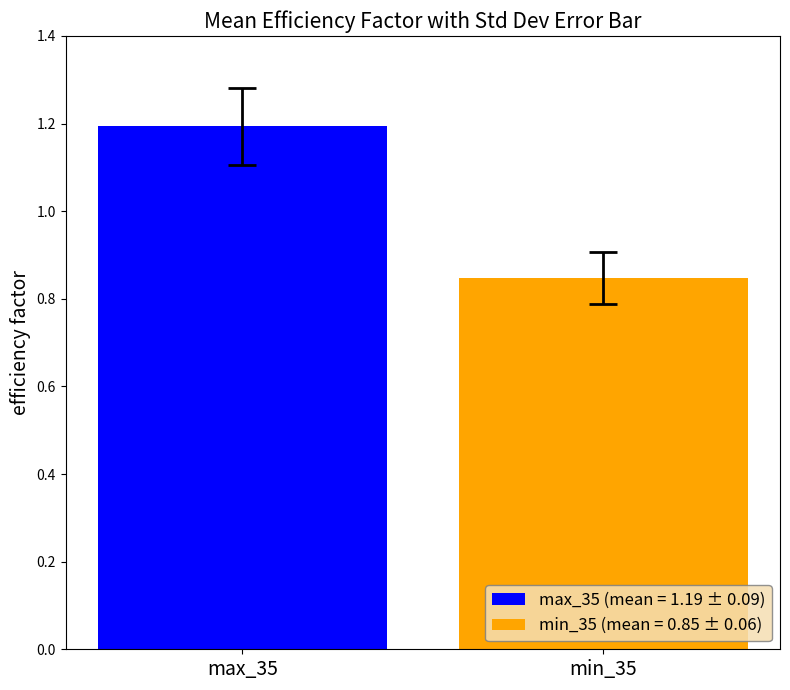

Rank the series by their average value, from lowest to highest.

min_35 (mean = 0.85 ± 0.06), max_35 (mean = 1.19 ± 0.09)